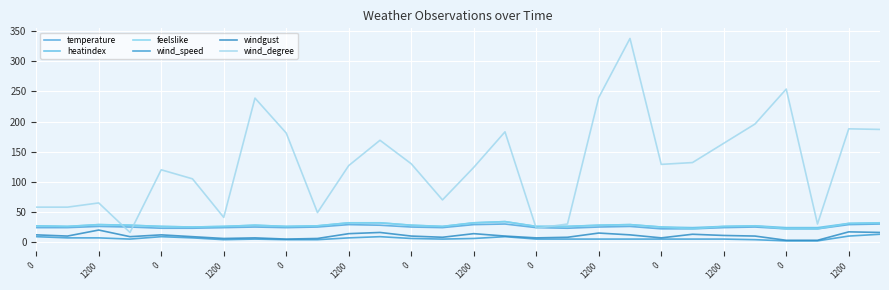

Which category has the highest value across all series?

19